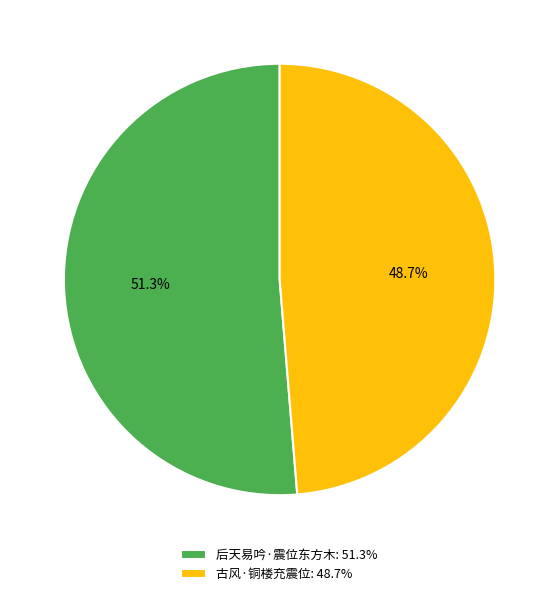

Does any single category account for the majority?

Yes